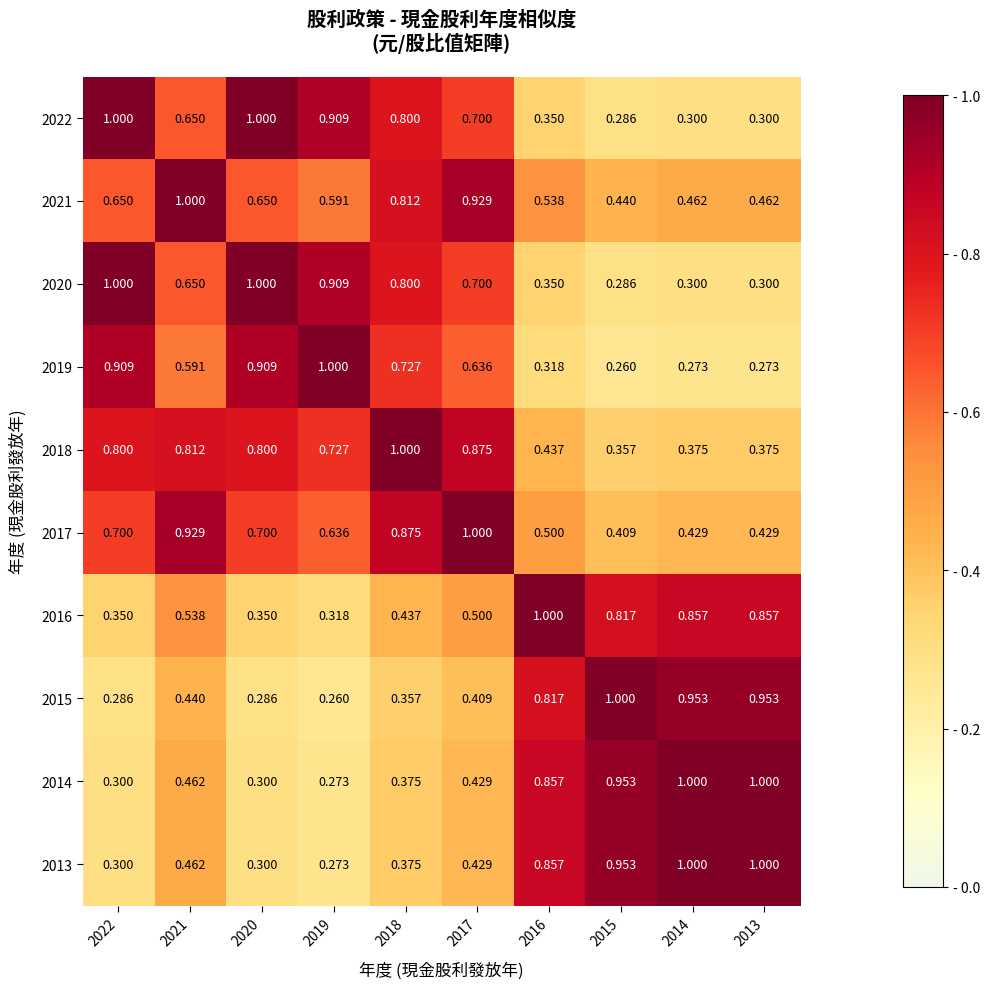

Is the value of 2017 at 2020 greater than the value of 2016 at 2018?

Yes